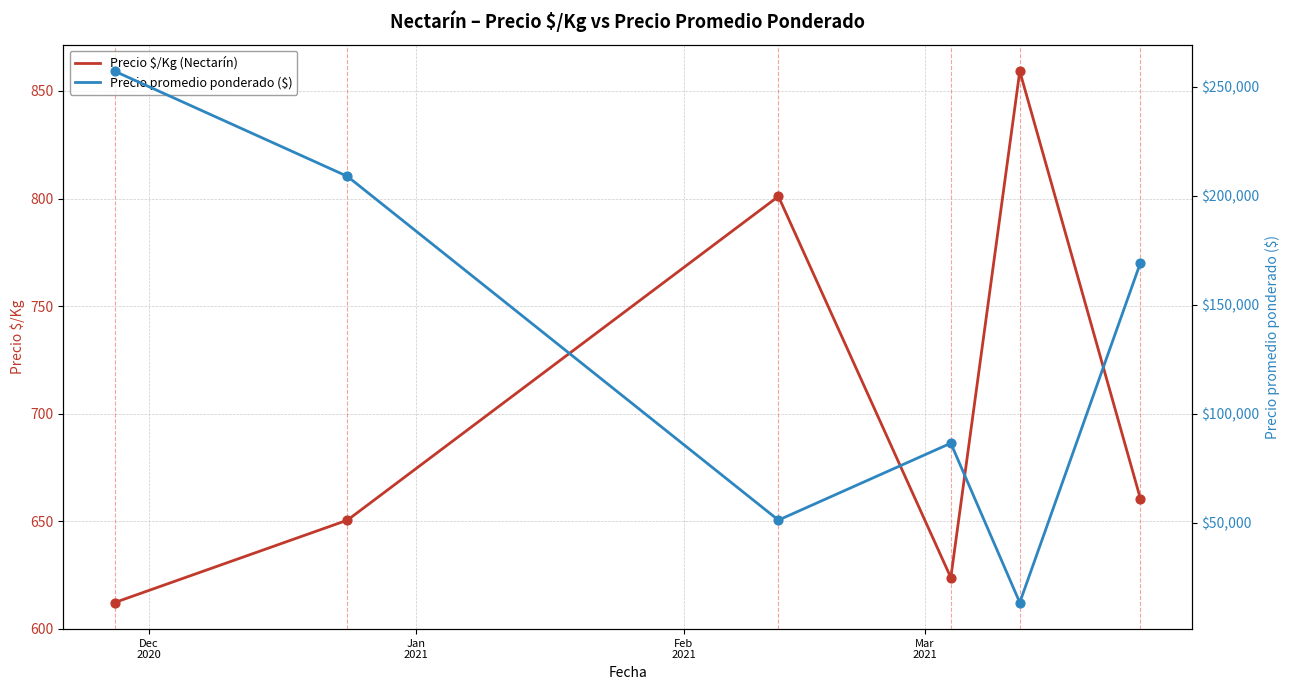

At how many categories does at least one series exceed 253504?

1